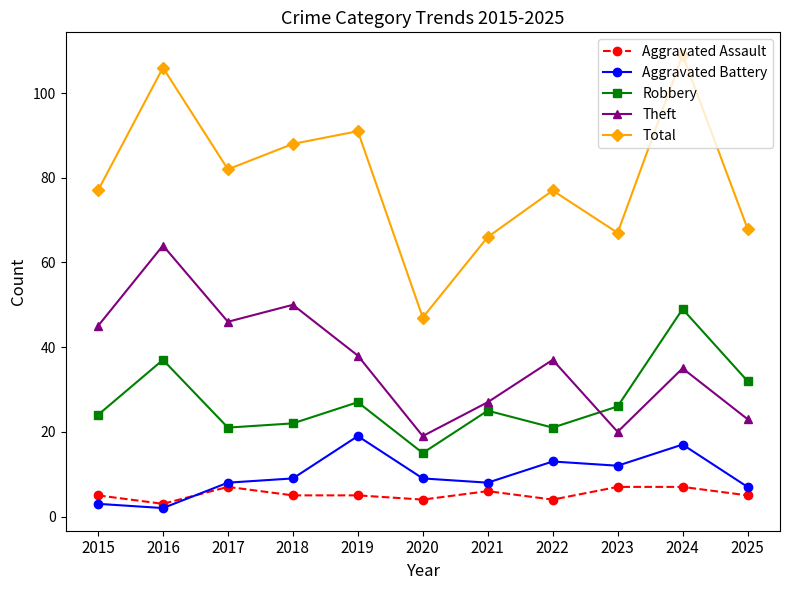

What are all the series names shown in the legend?

Aggravated Assault, Aggravated Battery, Robbery, Theft, Total